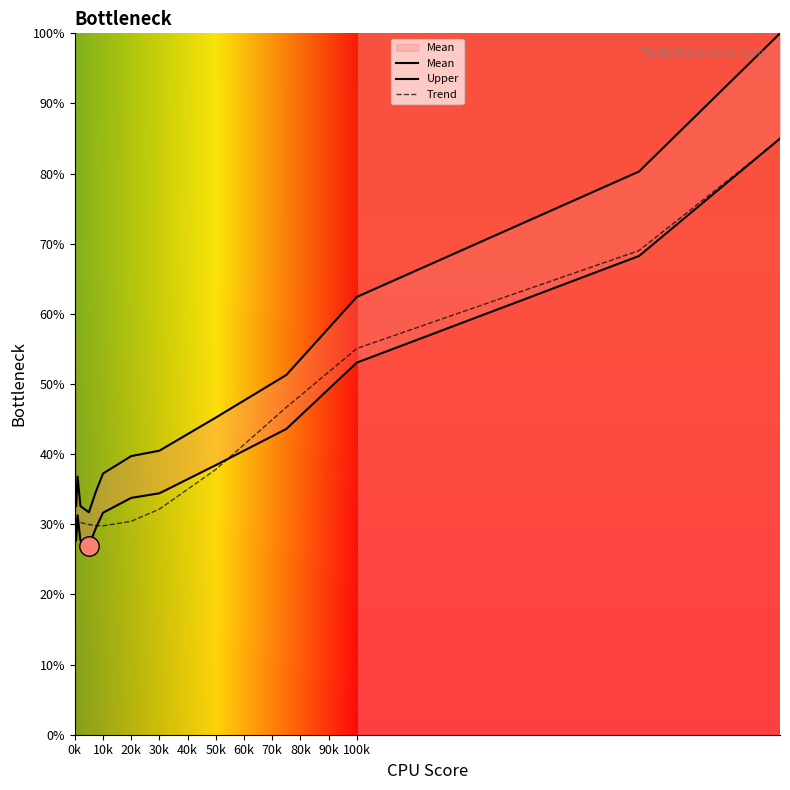

What is the highest value of the Trend series?

100.0